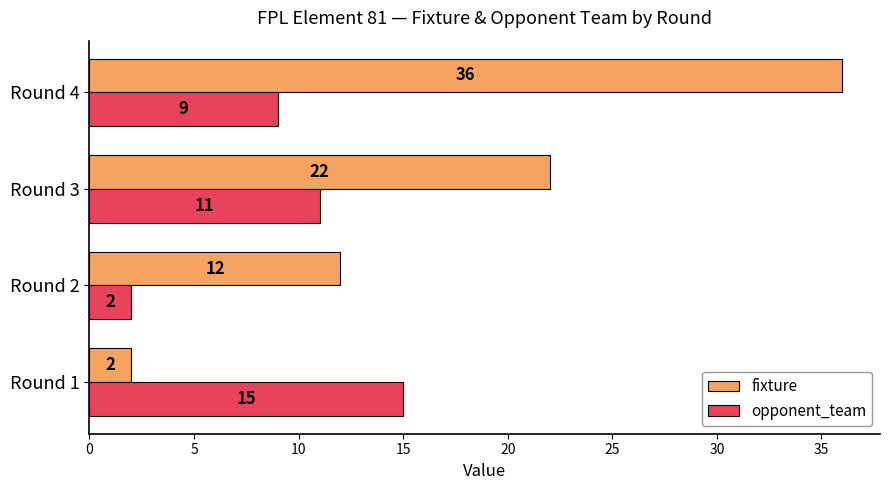

True or false: opponent_team has a value of 6 at Round 1.

False